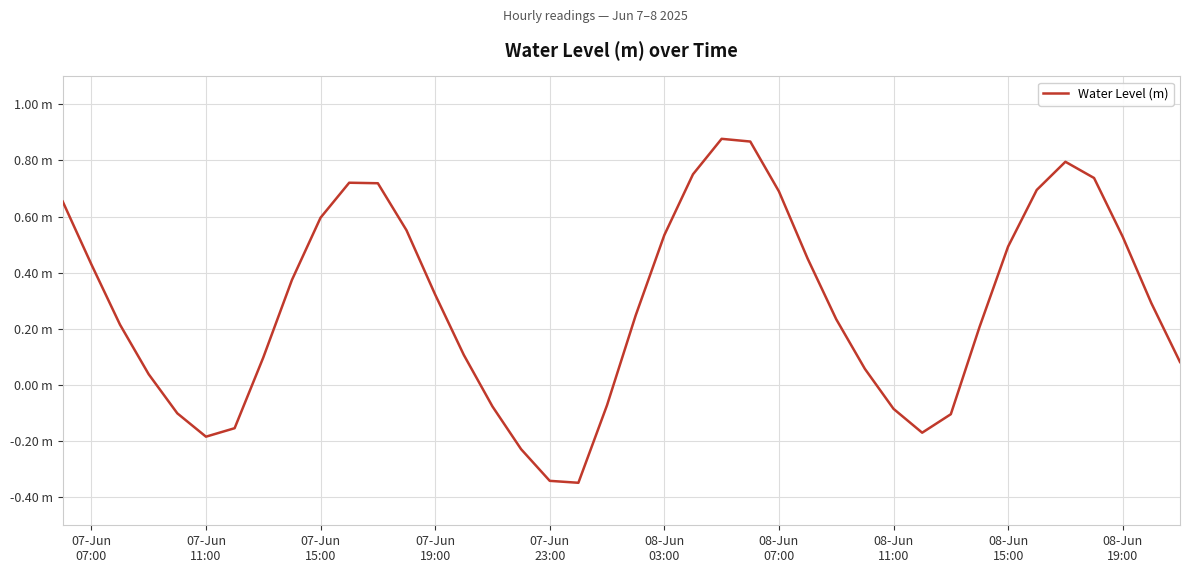

Reading left to right, transcribe all the data shown in this chart.

0.7	0.4	0.2	0.0	-0.1	-0.2	-0.2	0.1	0.4	0.6	0.7	0.7	0.6	0.3	0.1	-0.1	-0.2	-0.3	-0.3	-0.1	0.2	0.5	0.8	0.9	0.9	0.7	0.5	0.2	0.1	-0.1	-0.2	-0.1	0.2	0.5	0.7	0.8	0.7	0.5	0.3	0.1